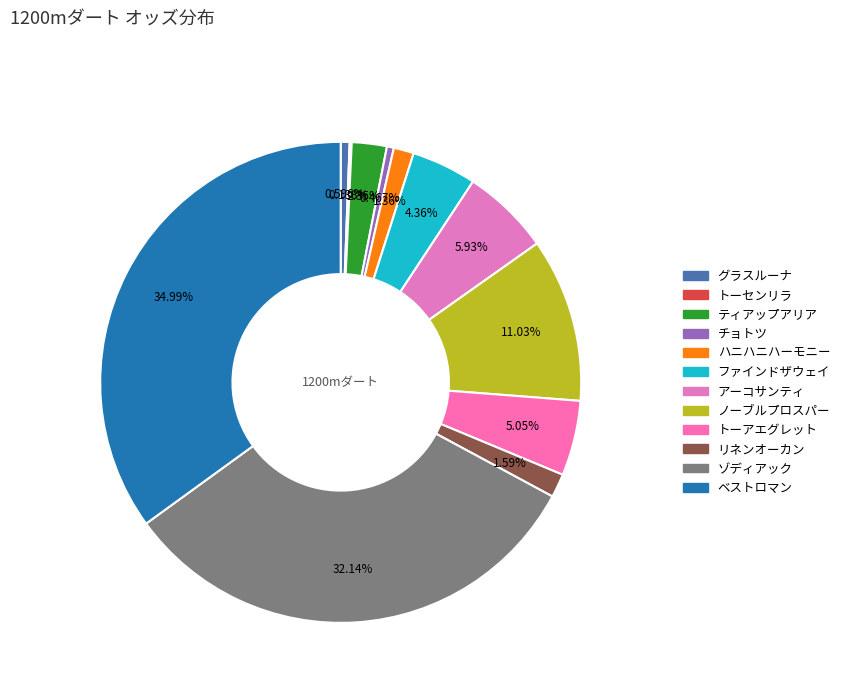

Does any single category account for the majority?

No